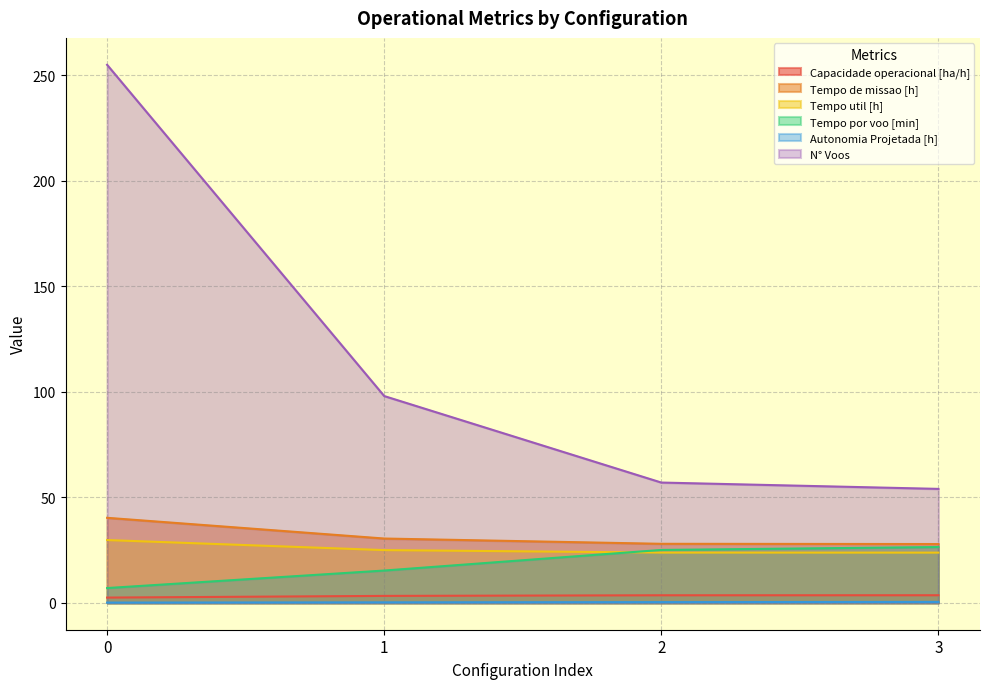

Which series changed the most between 2 and 3?

N° Voos